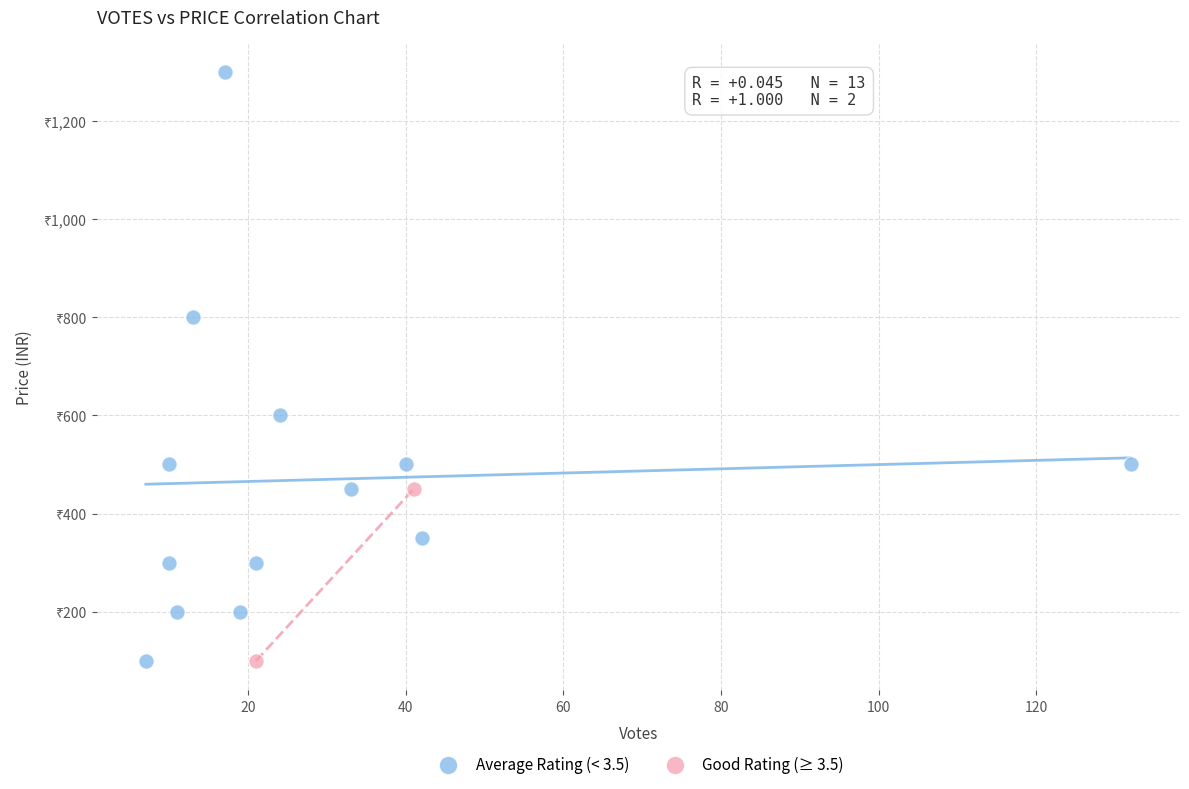

Which series reaches the maximum Y coordinate?

Average Rating (< 3.5)